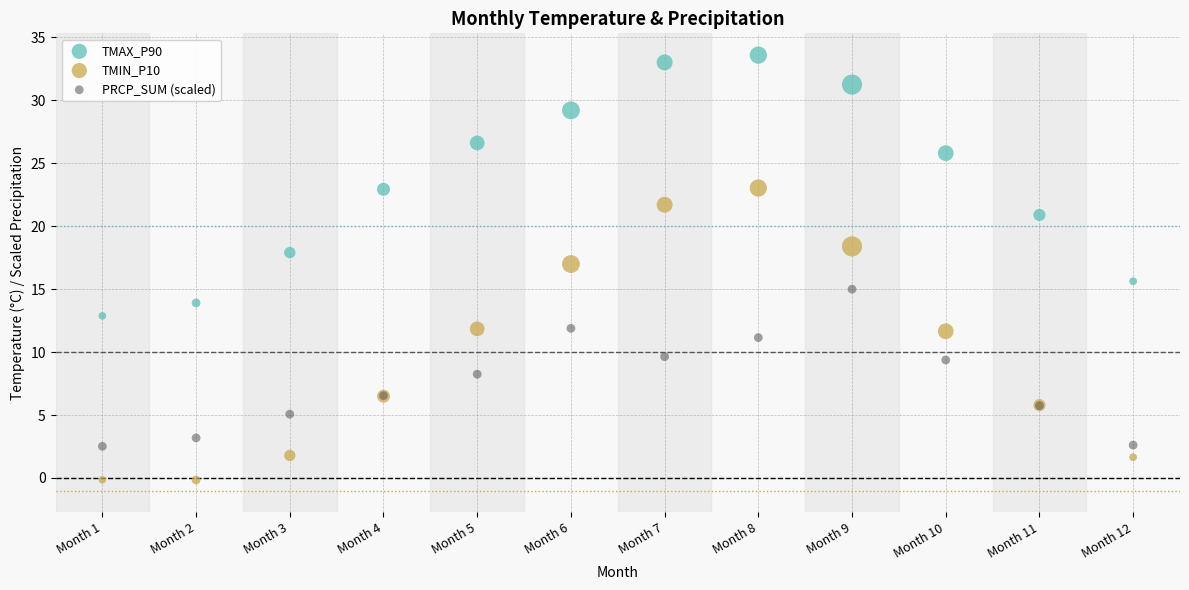

Which series contains the lowest Y value?

TMIN_P10